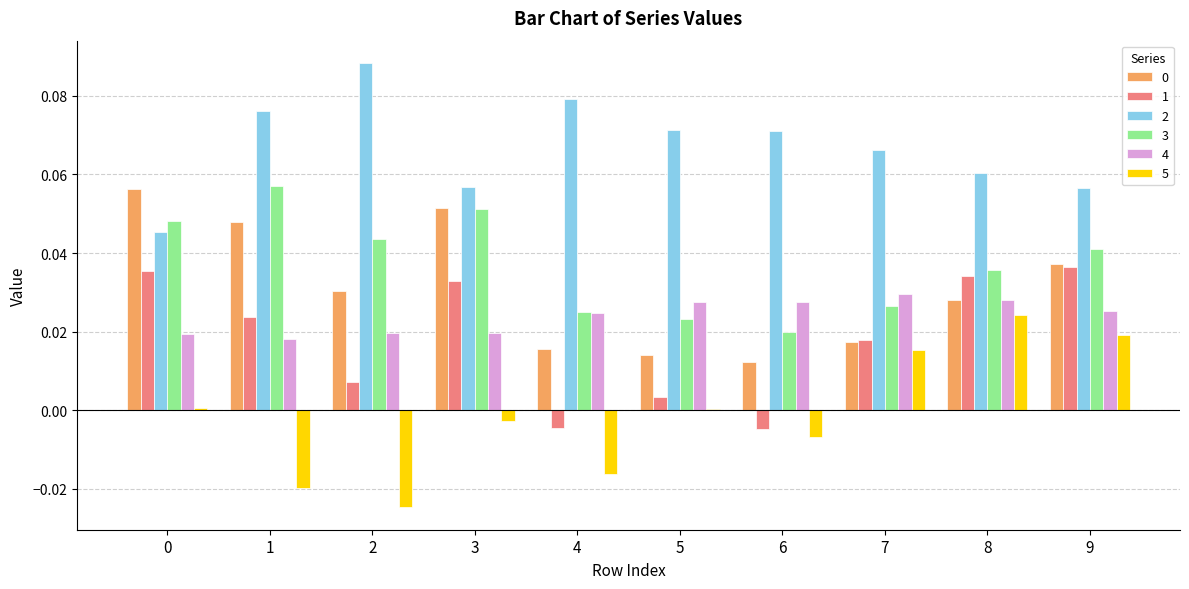

Between 4 and 9, which series saw the biggest shift?

1